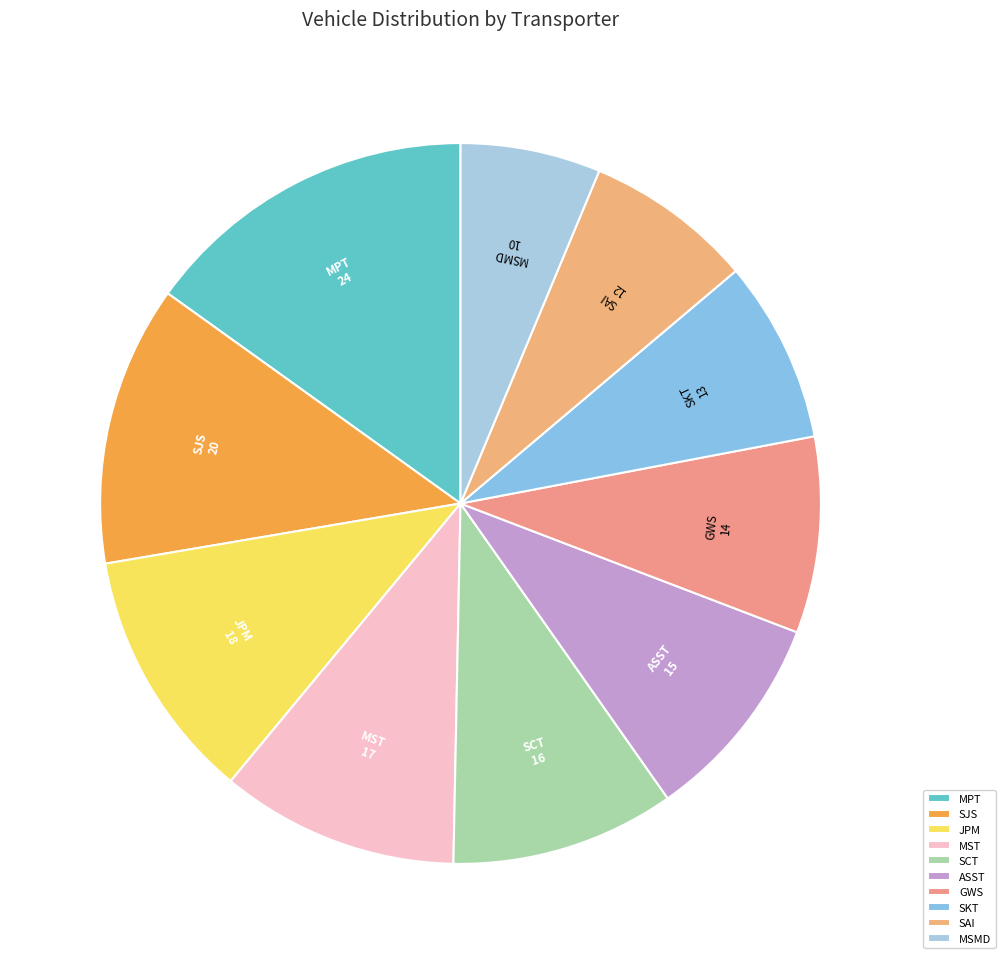

True or false: SKT accounts for 1% of the total.

False